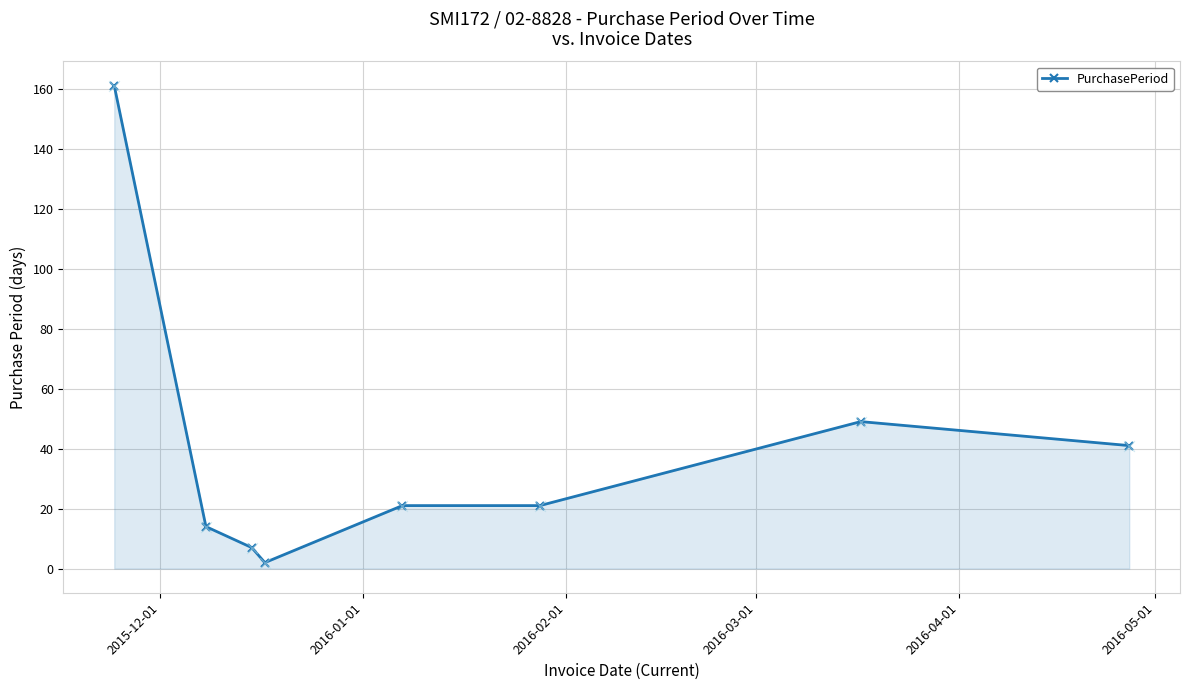

What is the difference between the maximum and minimum values?

159